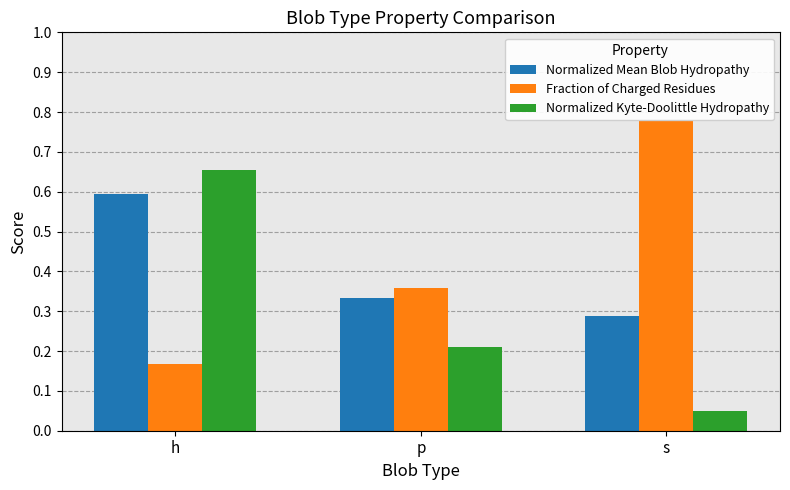

Which label corresponds to the largest value in the chart?

s